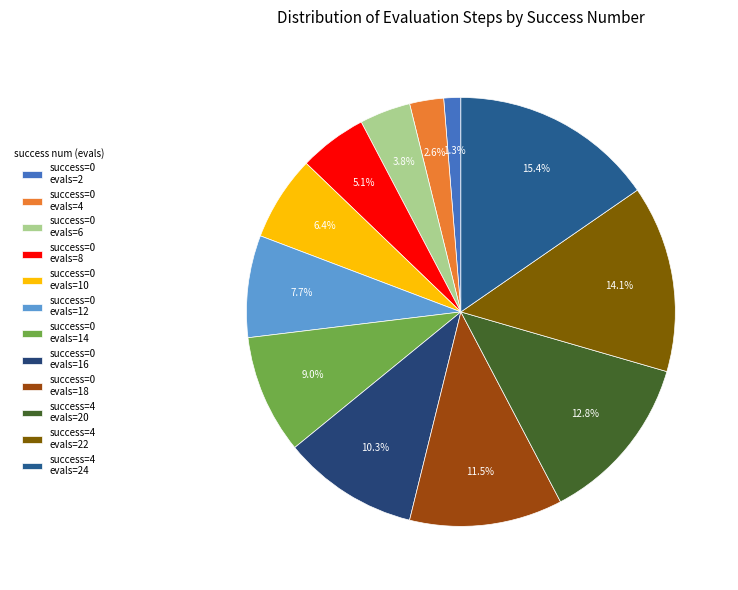

How many slices are in this pie chart?

12